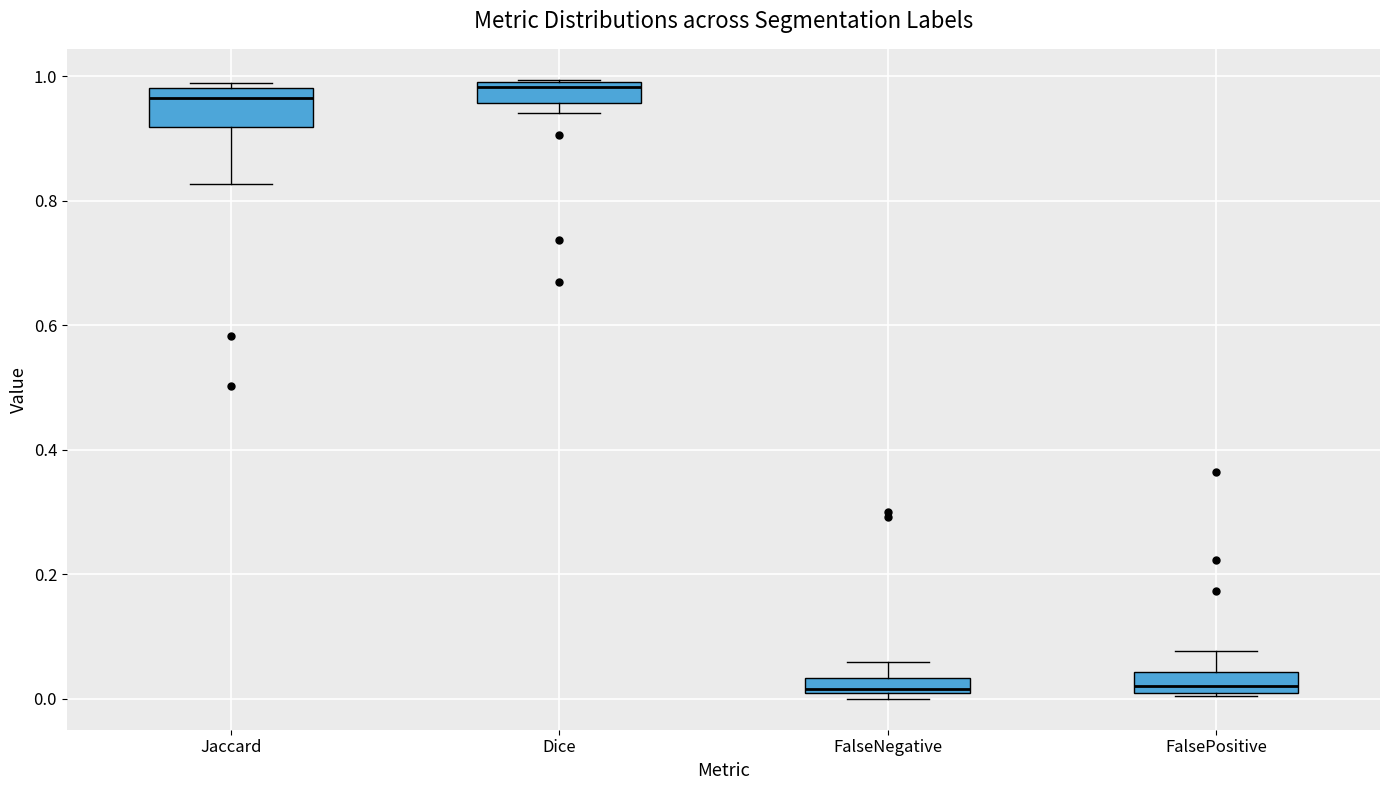

Where is the lower edge of the box for FalsePositive on the y-axis? The values are not printed on the chart, so give them approximately, as read against the axis.

0.00